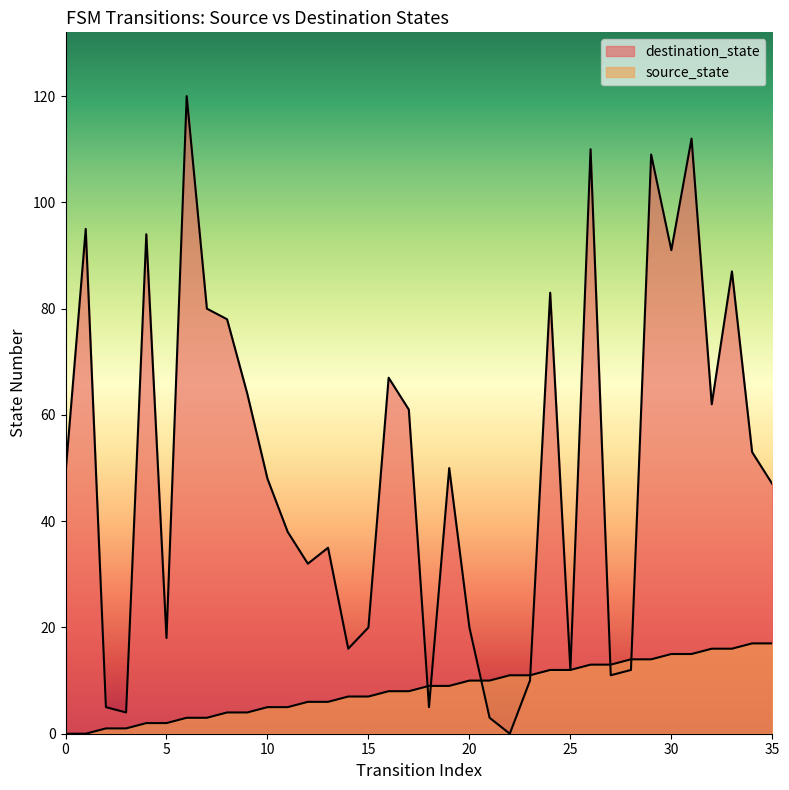

Is the value of destination_state at 19 greater than the value of source_state at 19?

Yes